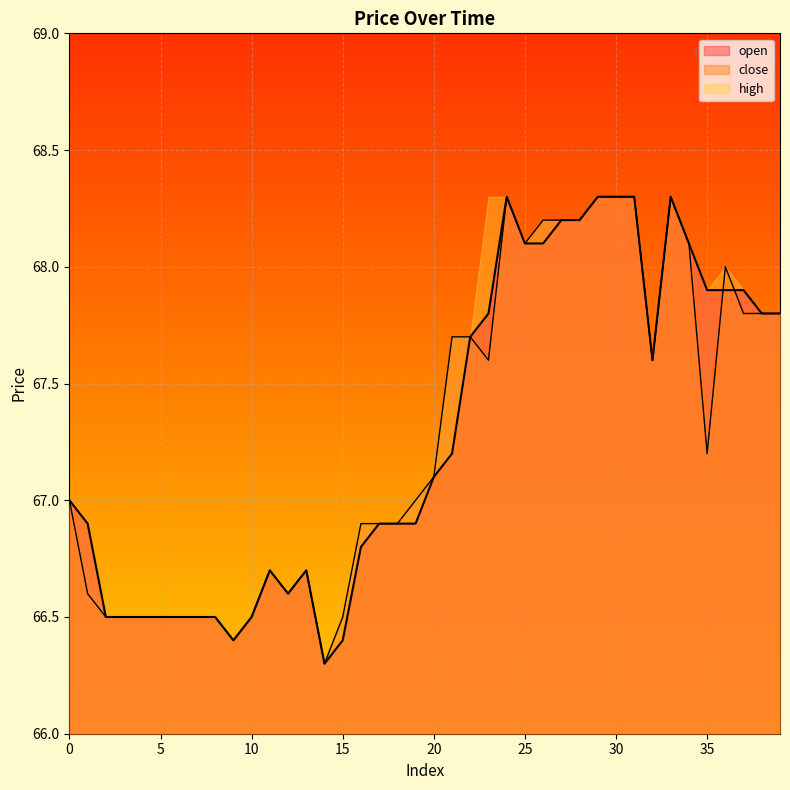

True or false: close has a value of 66.5 at 10.

True